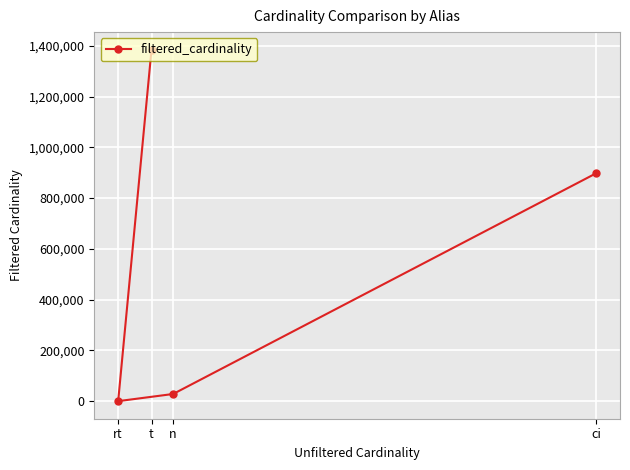

Rank the categories by value from lowest to highest.

rt, n, ci, t